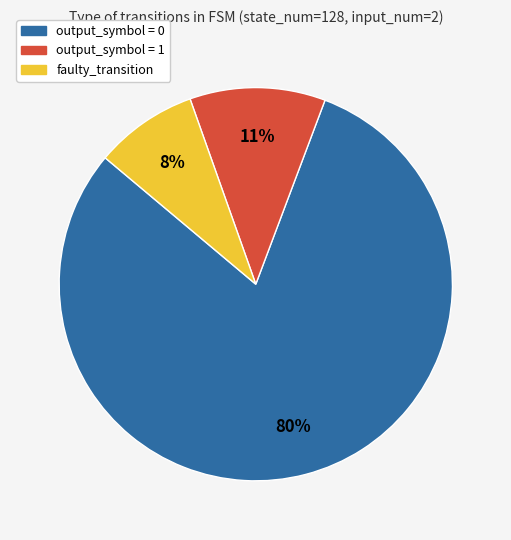

Which has a higher value, output_symbol = 1 or faulty_transition?

output_symbol = 1